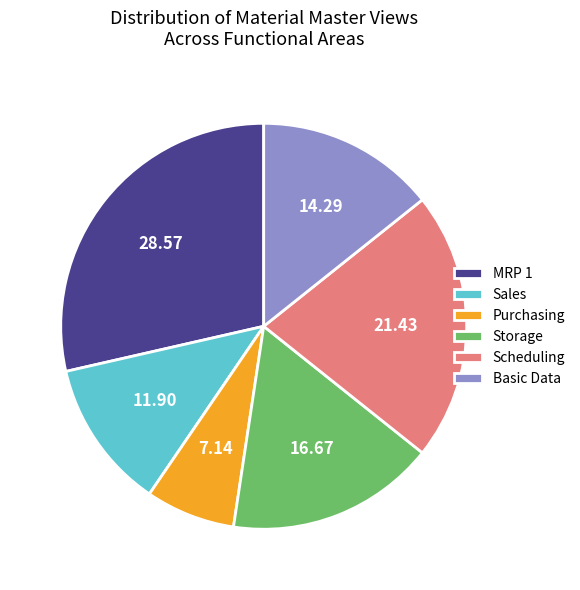

What is the smallest slice in the pie chart?

Purchasing